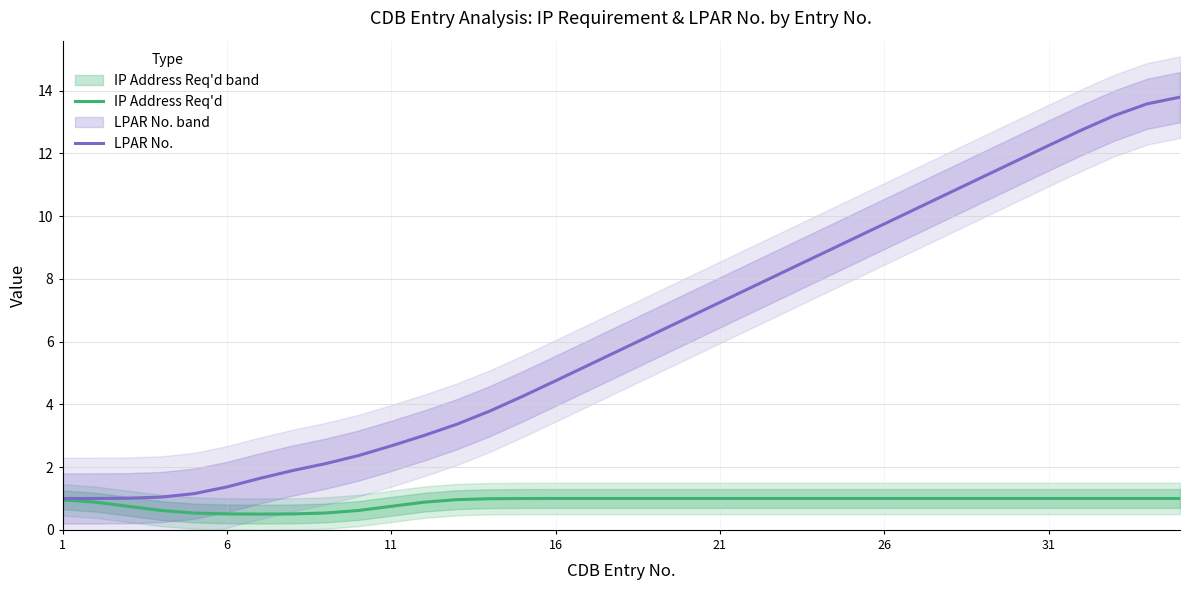

True or false: IP Address Req'd and LPAR No. cross at least once.

False